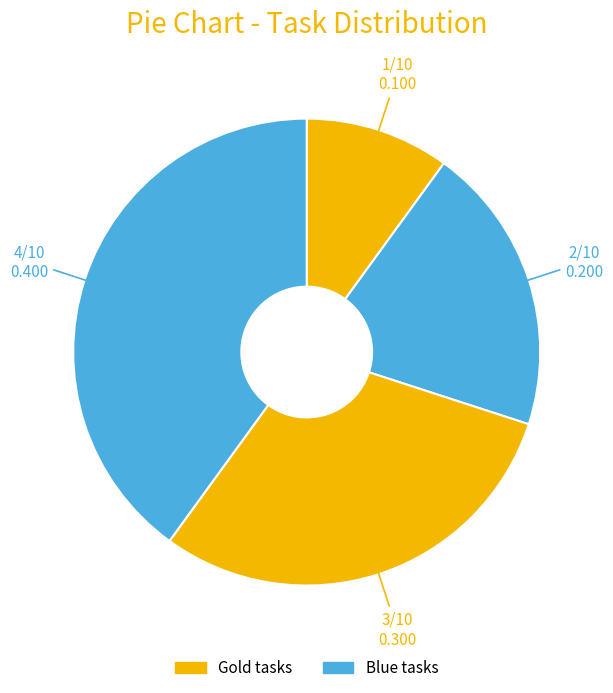

Count the number of slices in the pie.

4